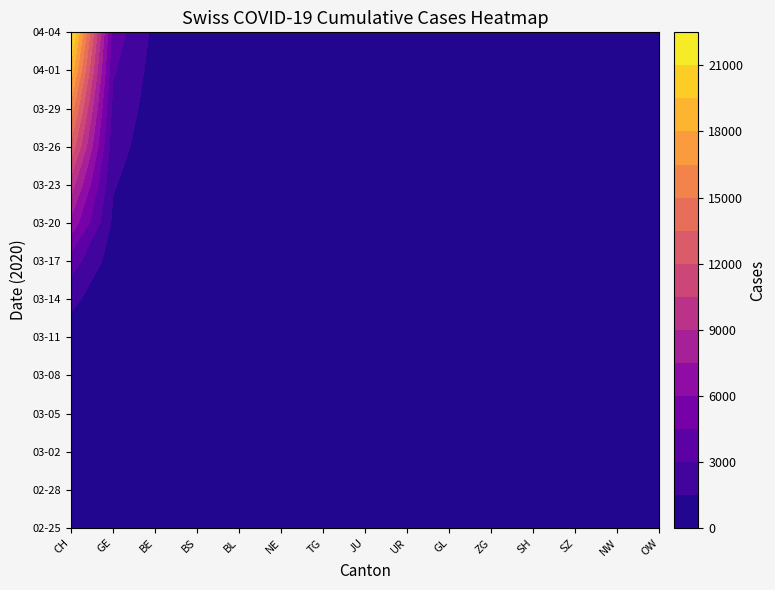

What is the average value of the 2020-03-08 series?

22